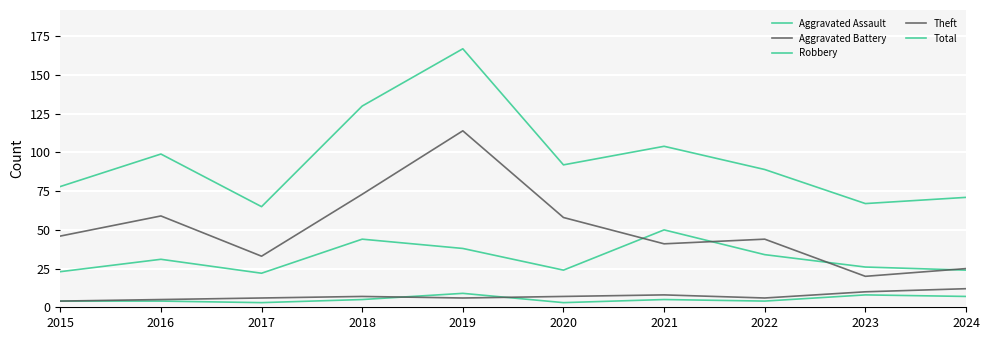

At which label does Aggravated Assault first exceed 5?

2019